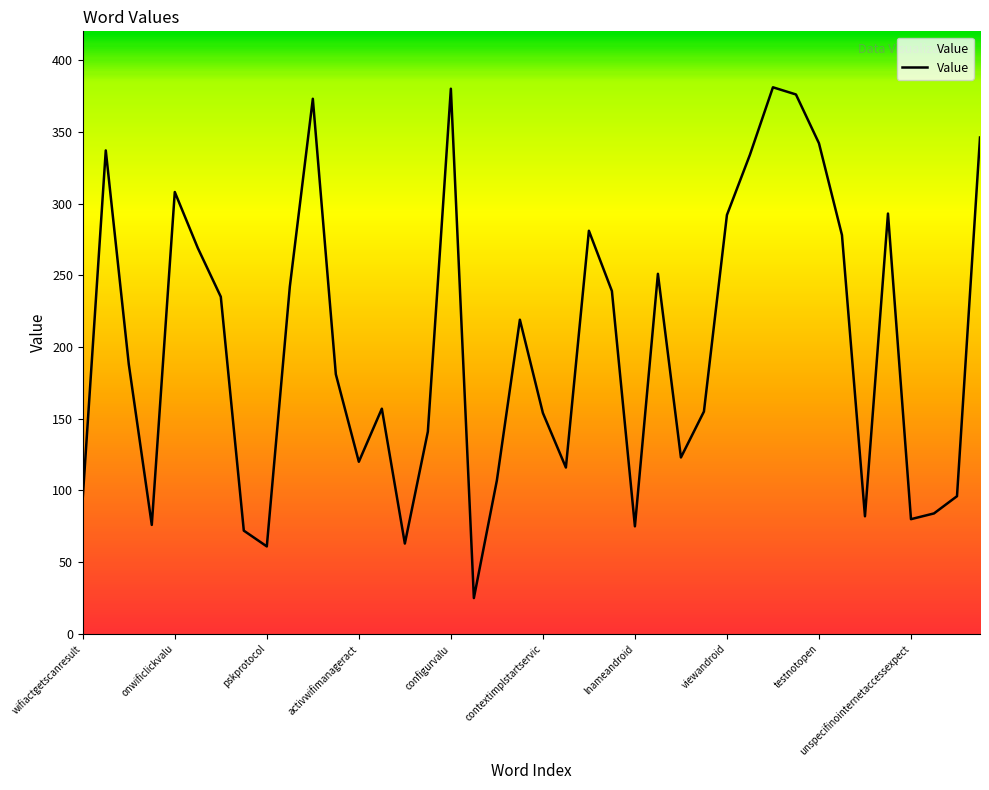

How many lines are shown in the chart?

1